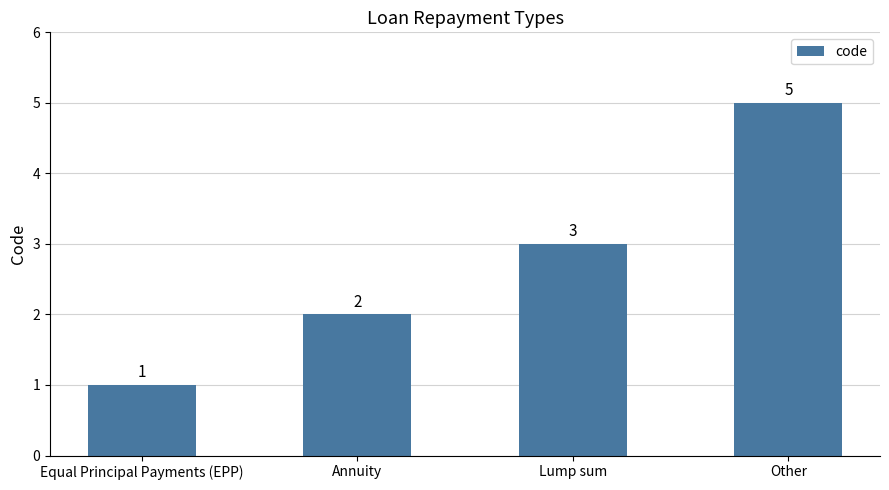

What value does the data have at Other?

5